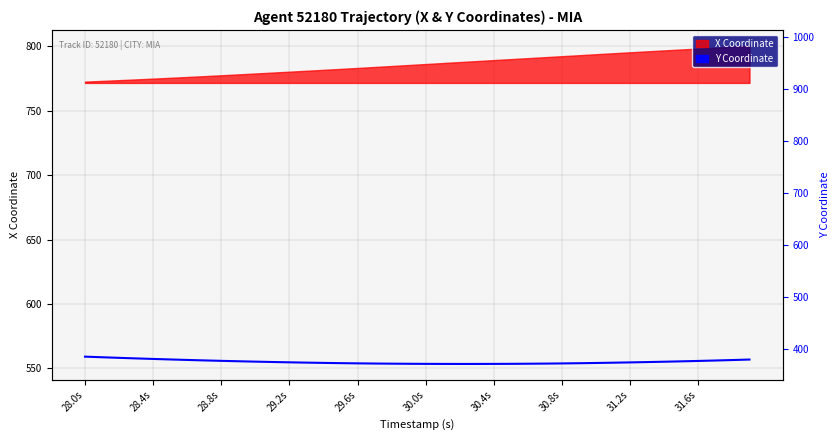

What is the difference between the second highest and second lowest values?

5.2